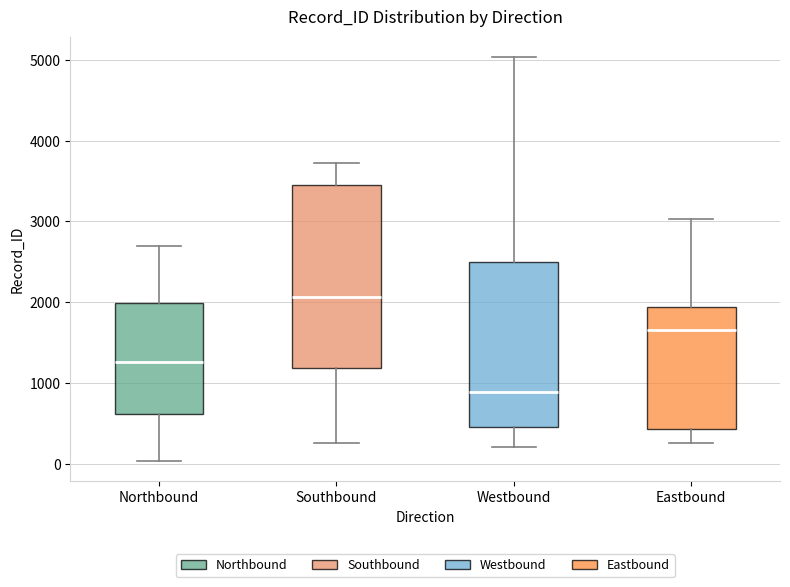

Where does the lower whisker of the box for Eastbound end on the y-axis? The values are not printed on the chart, so give them approximately, as read against the axis.

300